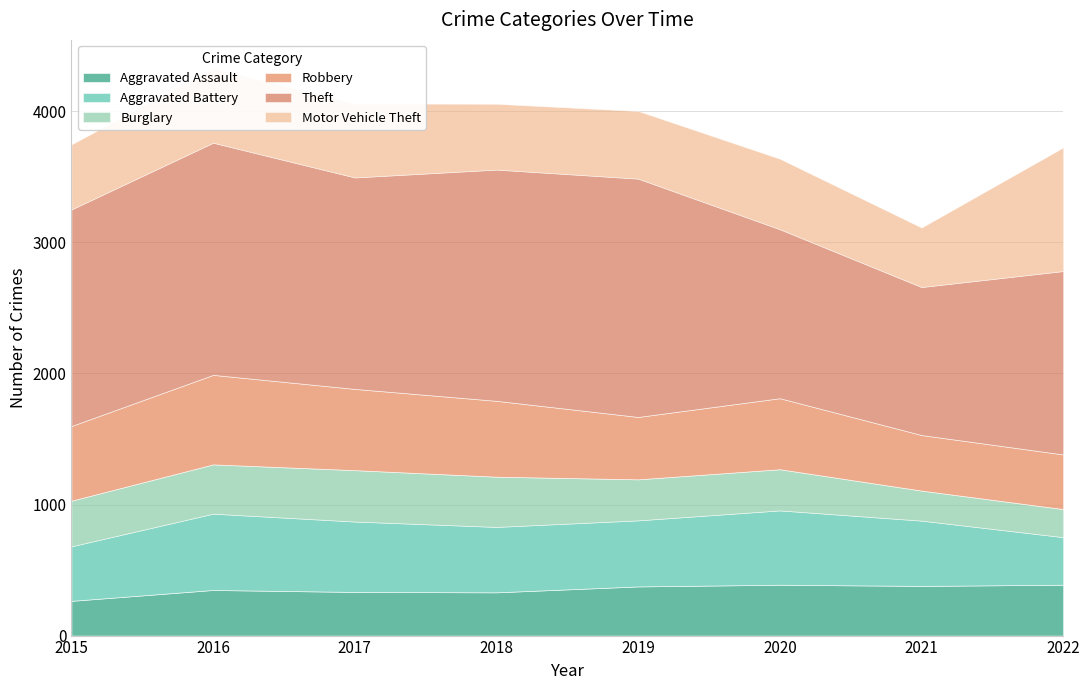

Reading left to right, what are all the values shown in this chart?

Aggravated Assault: 265	348	333	330	375	388	379	388
Aggravated Battery: 416	582	537	499	504	567	498	363
Burglary: 348	376	392	383	313	314	229	214
Robbery: 570	683	620	579	476	542	424	417
Theft: 1652	1771	1613	1764	1818	1289	1129	1399
Motor Vehicle Theft: 496	568	564	502	516	538	454	943